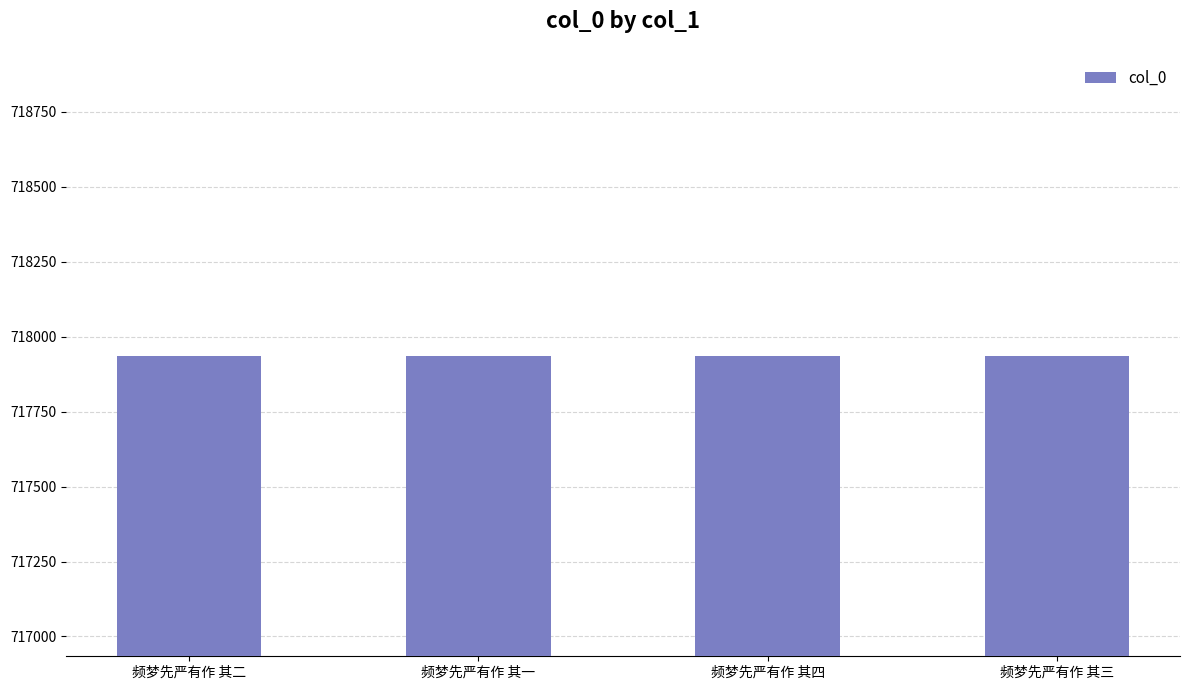

How many data points are less than 717936?

2